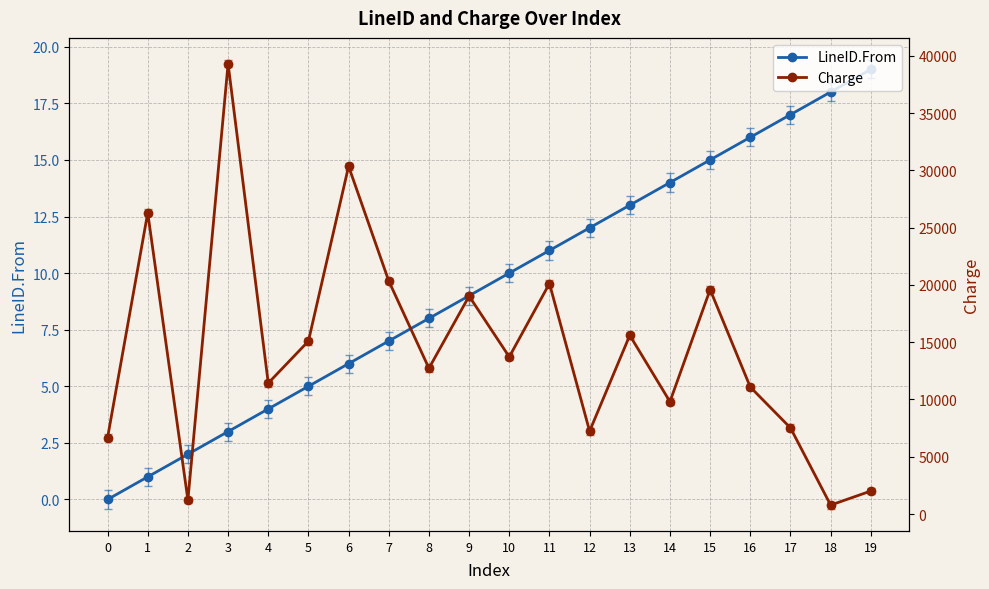

What is the value of the LineID.From point at the 16th from the left?

15